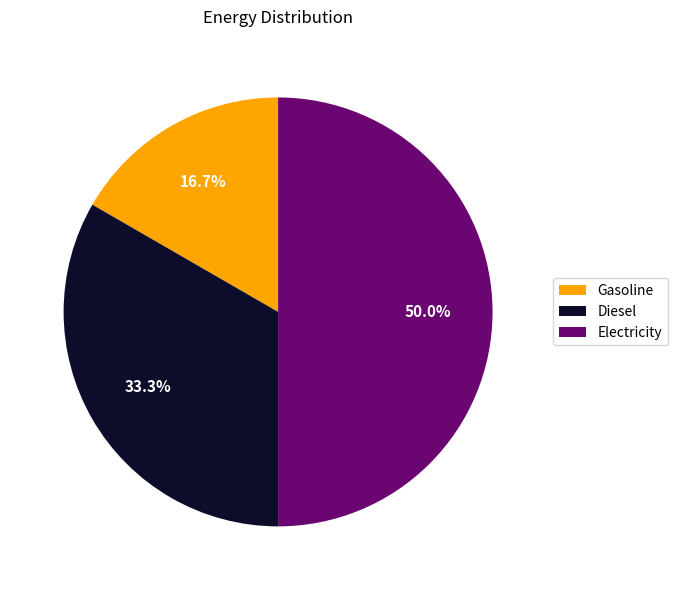

Which category has the biggest portion of the pie?

Electricity